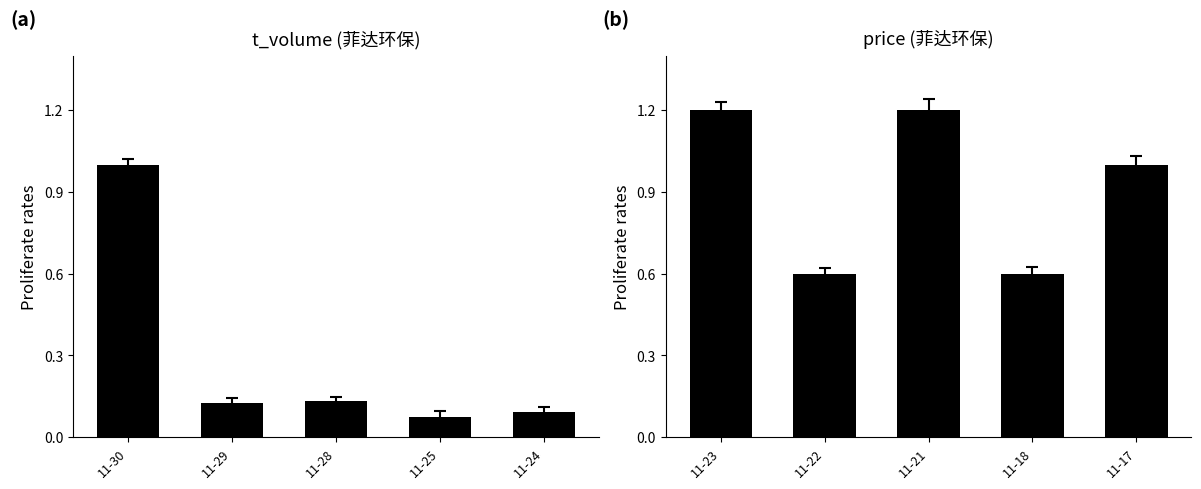

List the series in order of their overall mean, highest first.

price, t_volume